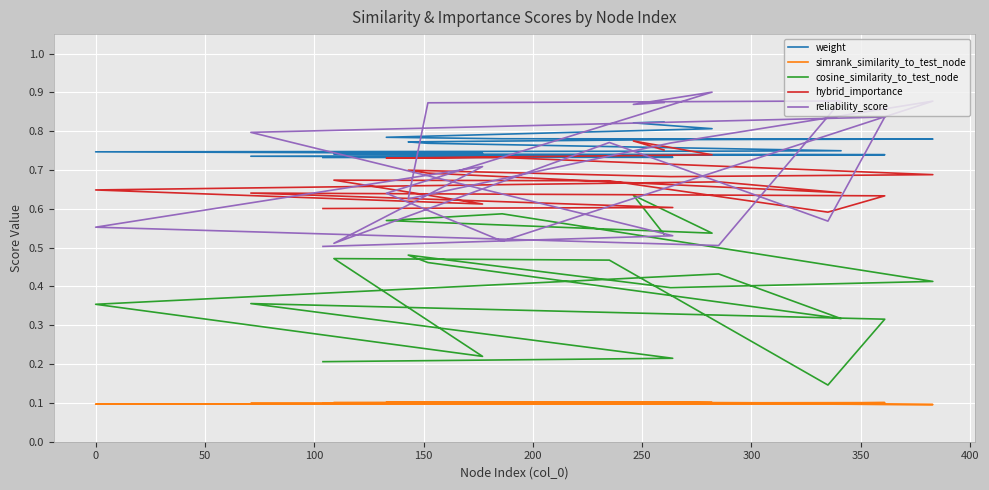

Rank the series by their maximum value, from highest to lowest.

reliability_score, weight, hybrid_importance, cosine_similarity_to_test_node, simrank_similarity_to_test_node